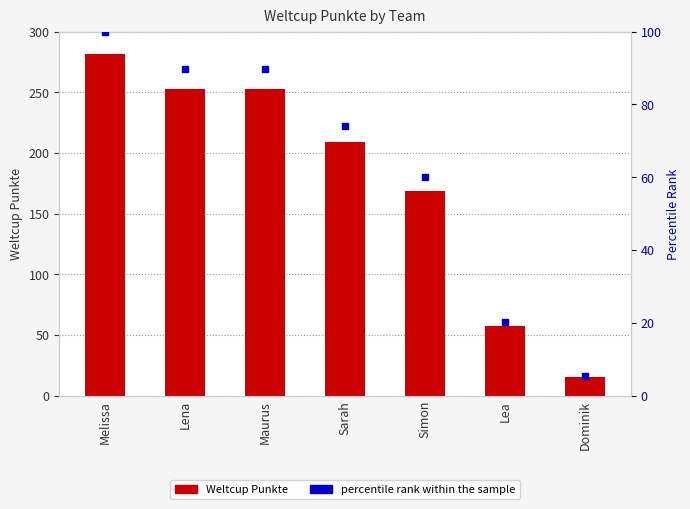

What are all the series names shown in the legend?

Weltcup Punkte, percentile rank within the sample